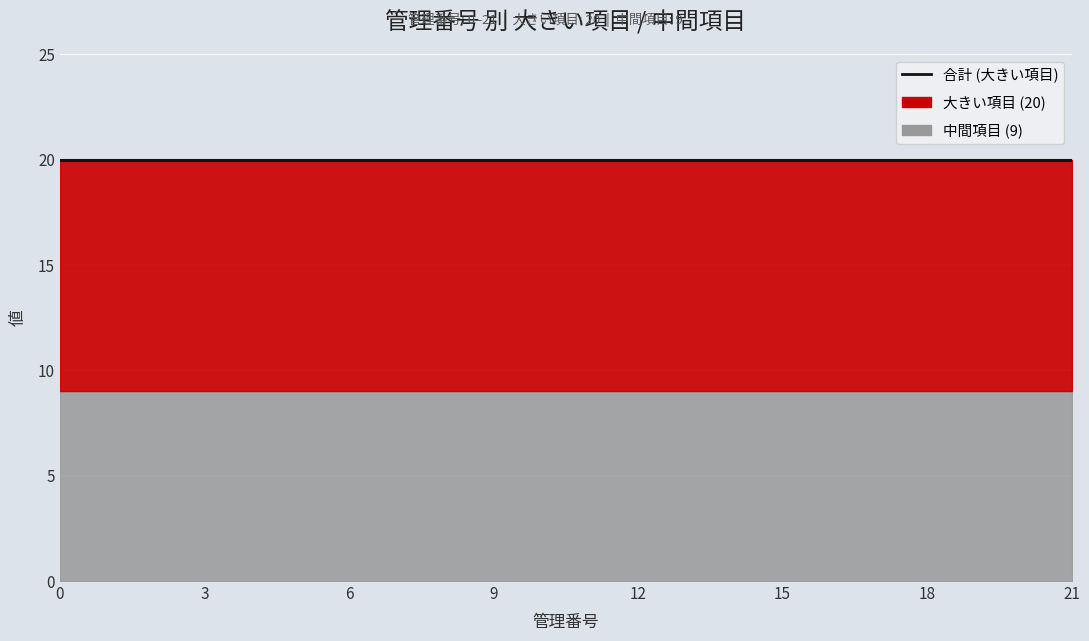

Reading left to right, extract all data points from this chart.

大きい項目: 20	20	20	20	20	20	20	20	20	20	20	20	20	20	20	20	20	20	20	20	20	20
中間項目: 9	9	9	9	9	9	9	9	9	9	9	9	9	9	9	9	9	9	9	9	9	9